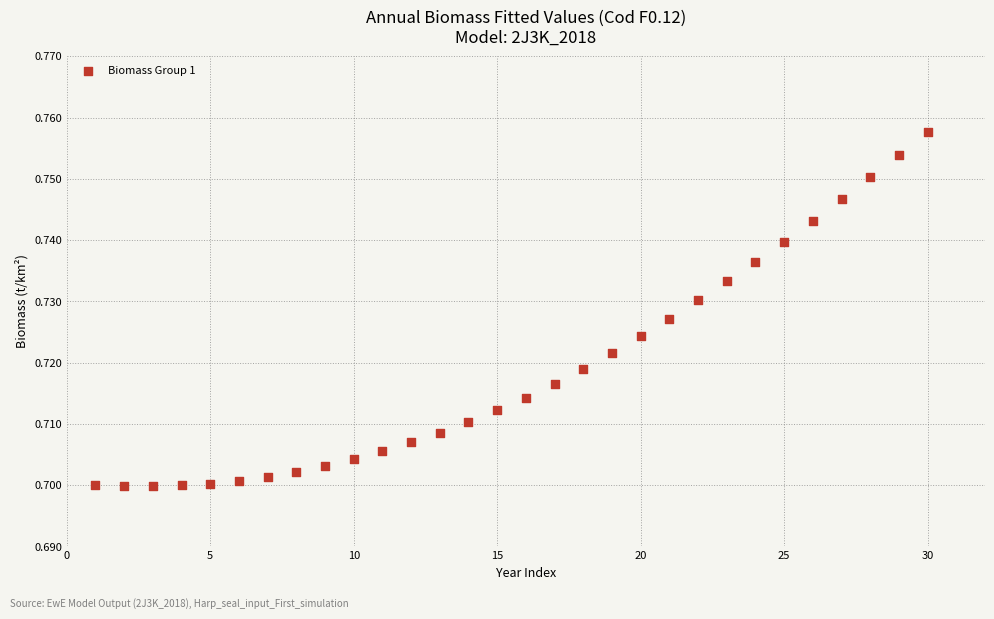

What is the range of X values (max minus min)?

29.0